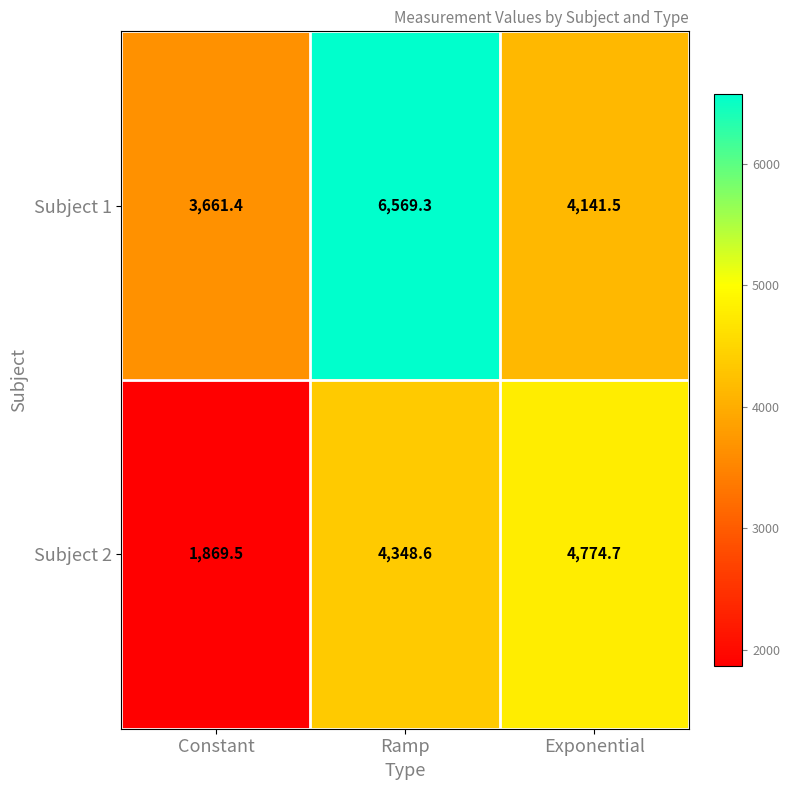

Between Ramp and Exponential, which series saw the biggest shift?

Subject 1